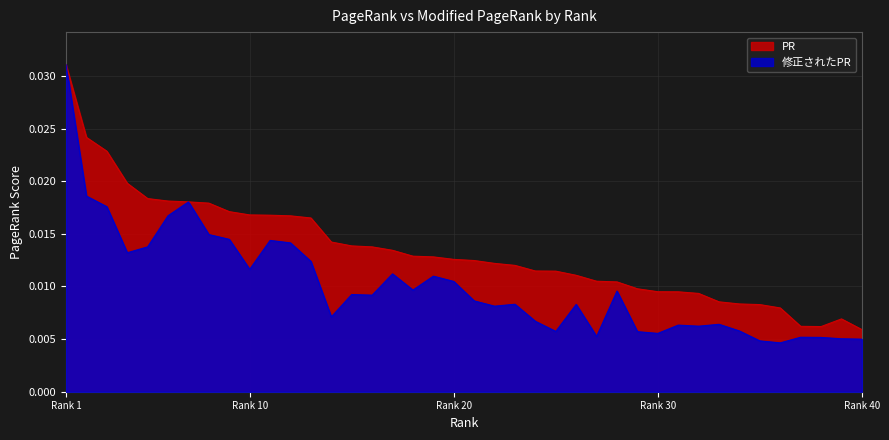

At which category is the sum across all series the highest?

Rank 1